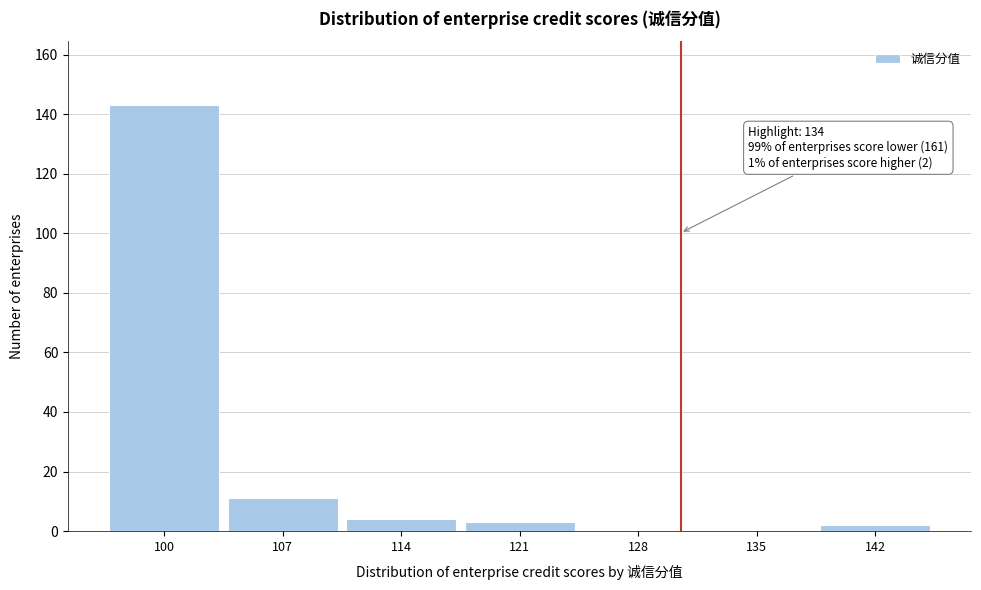

Where is the data nearest to the value 71?

107